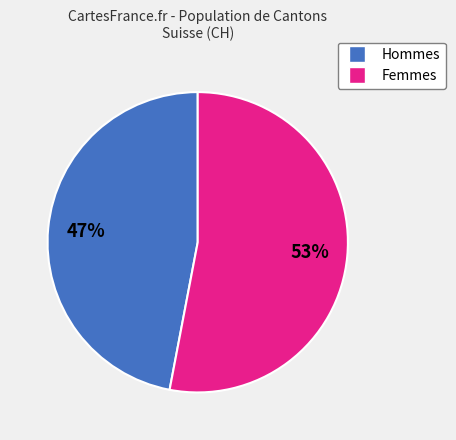

Is there a majority slice in this chart?

Yes